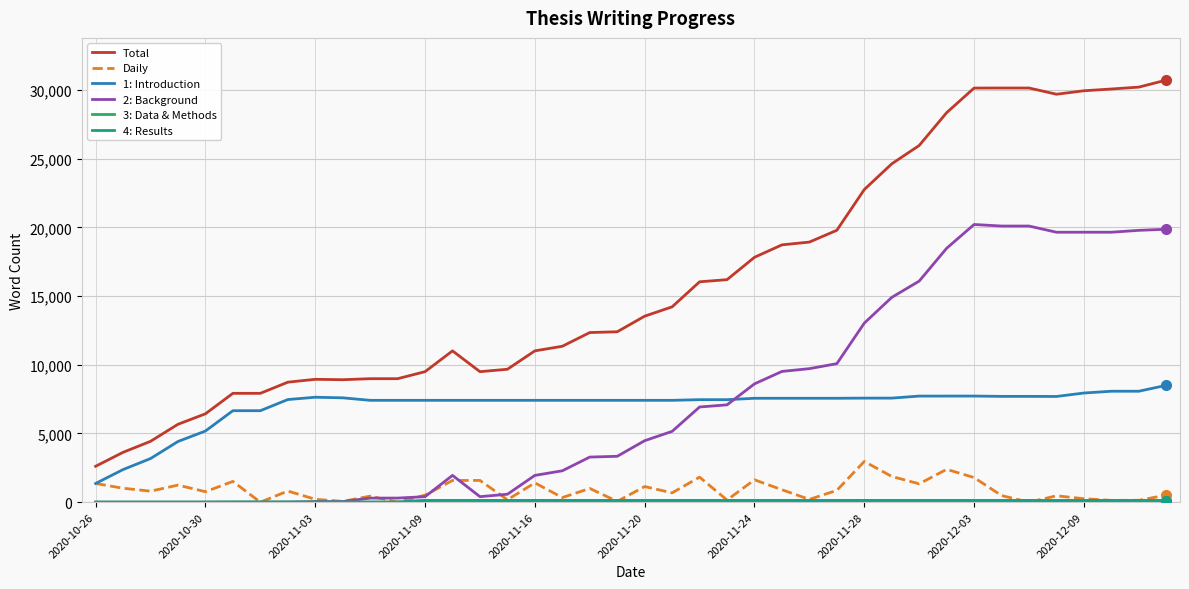

At how many categories does at least one series exceed 8245?

33